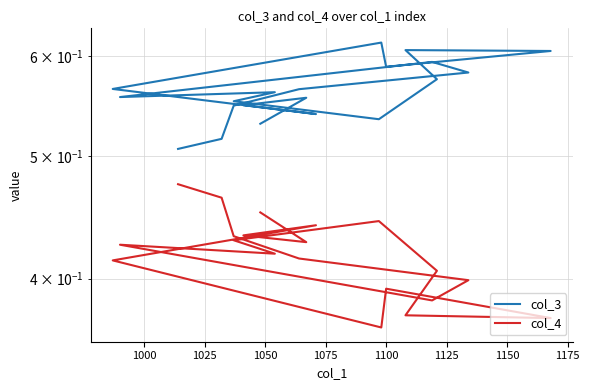

True or false: col_3 and col_4 intersect in this chart.

False